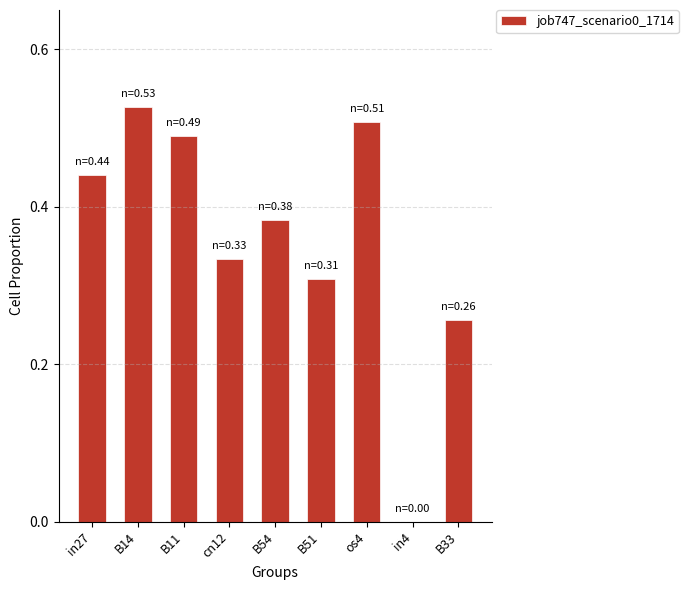

What is the change in value from os4 to B33?

-0.3